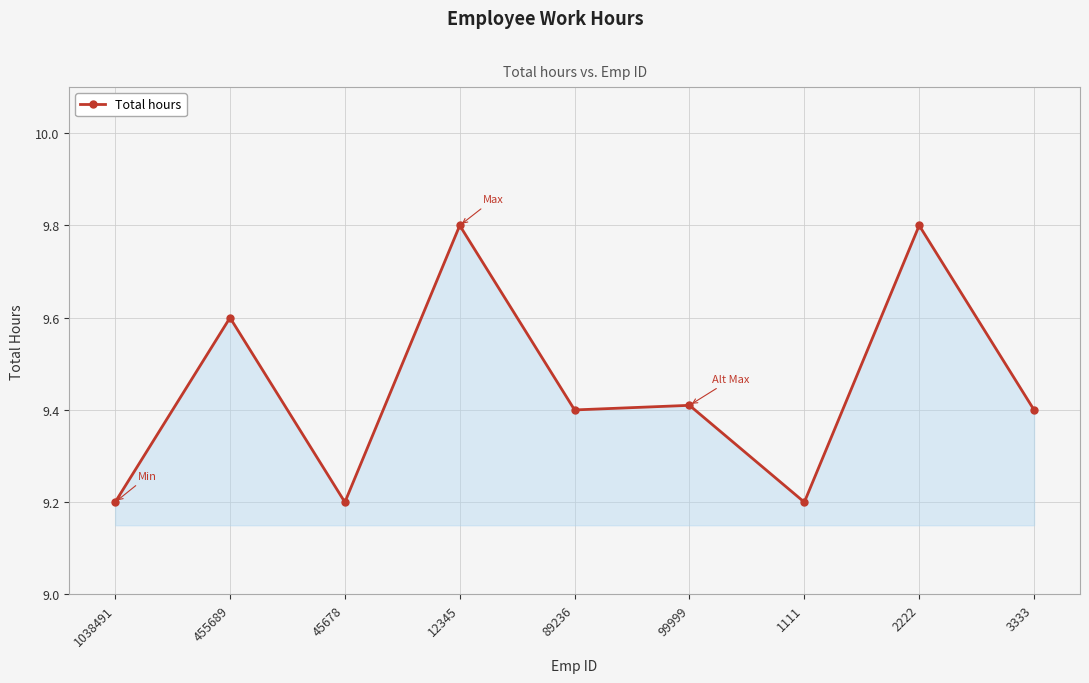

Does the chart display data point markers on the line(s)?

Yes